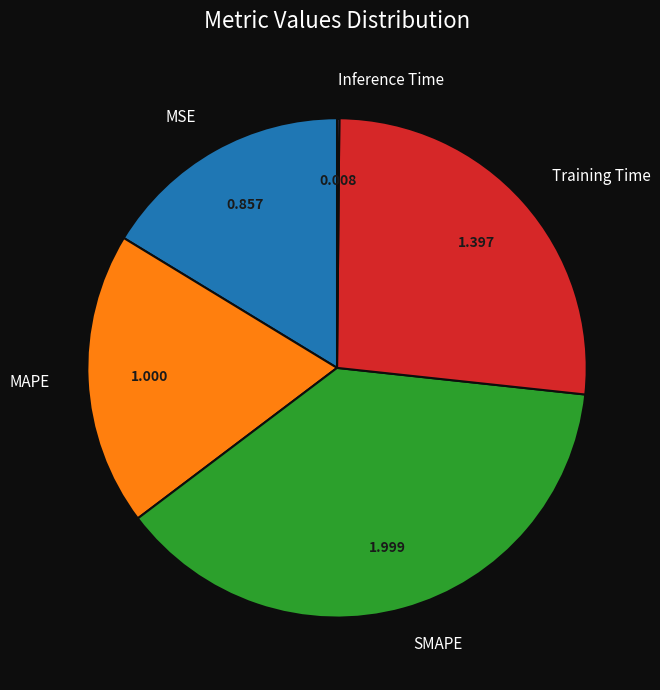

Is there a majority slice in this chart?

No